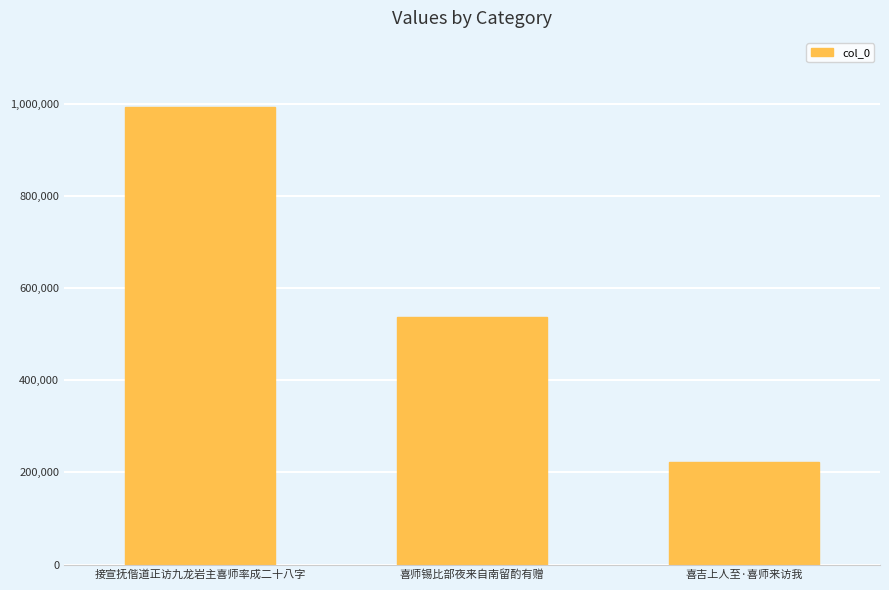

Which has a higher value, 喜吉上人至·喜师来访我 or 喜师锡比部夜来自南留酌有赠?

喜师锡比部夜来自南留酌有赠